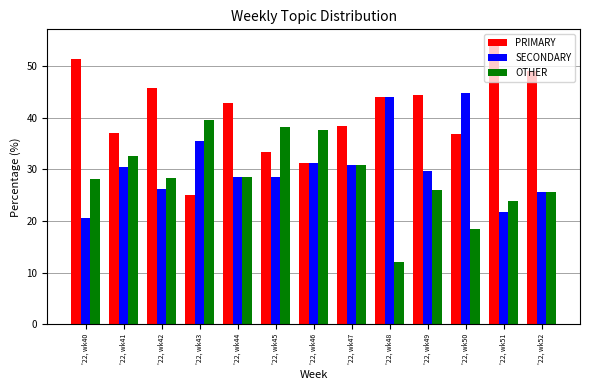

What is the highest value of the SECONDARY series?

44.7